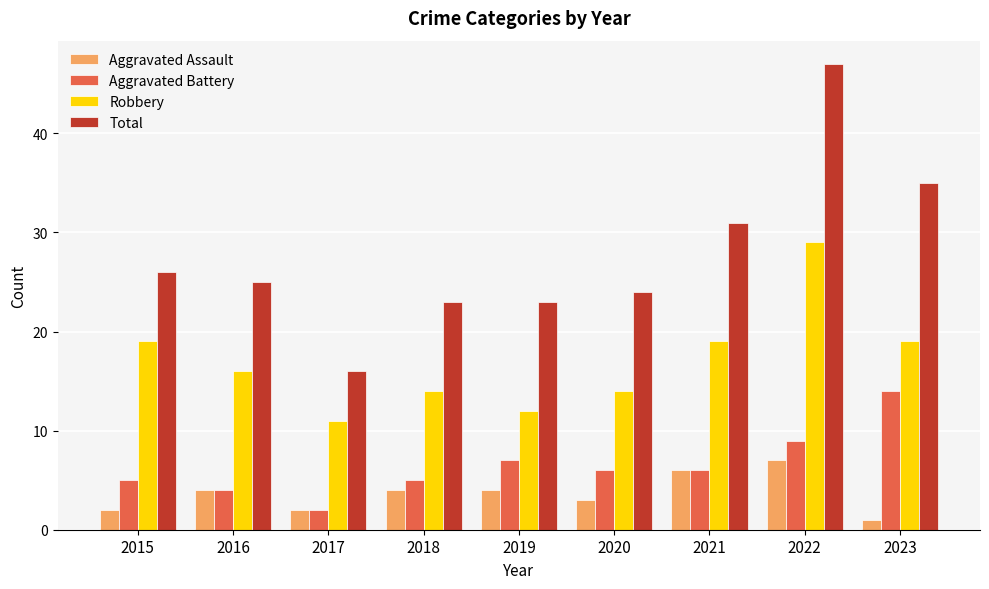

At which category is the sum across all series the highest?

2022